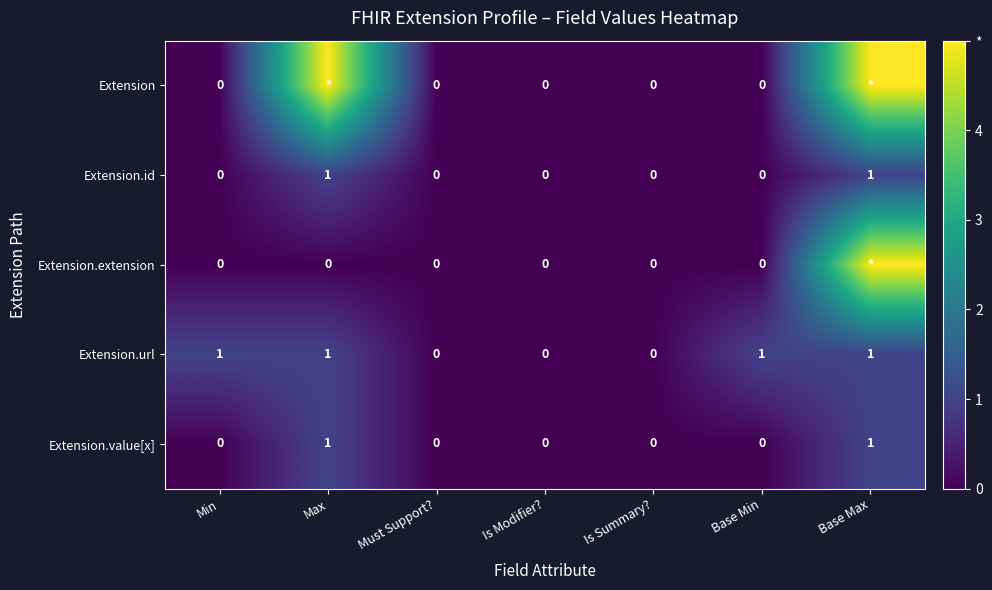

Between Min and Is Modifier?, which series saw the biggest shift?

Extension.url